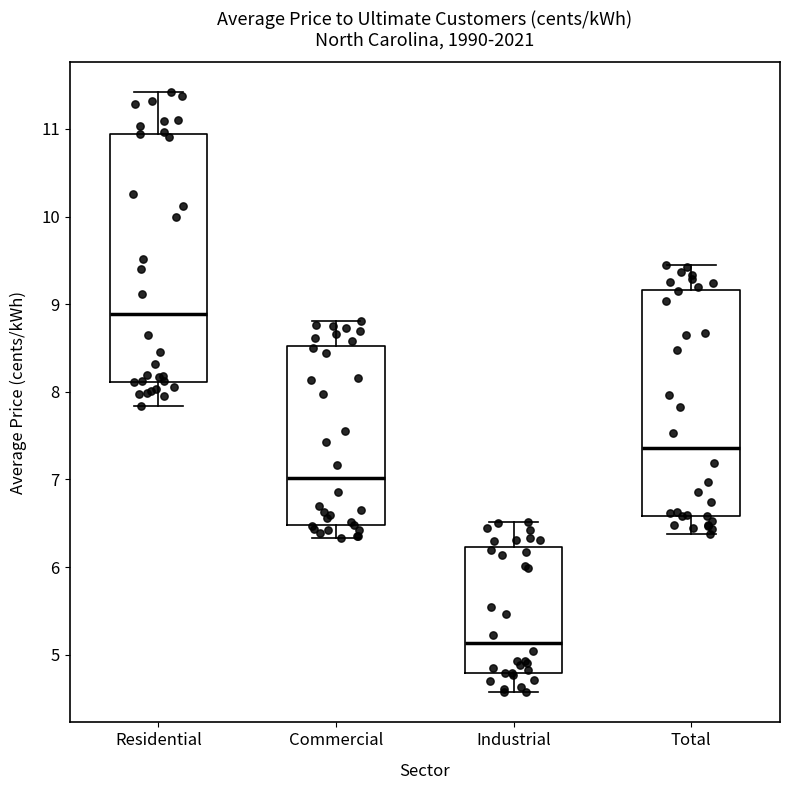

Reading left to right, read every box against the y-axis: the position of its median line, the range the box covers, and the ends of its whiskers. The values are not printed on the chart, so give them approximately, as read against the axis.

Residential: median 8.9, box 8.1 to 10.9, whiskers 7.8 to 11.4
Commercial: median 7.0, box 6.5 to 8.5, whiskers 6.3 to 8.8
Industrial: median 5.1, box 4.8 to 6.2, whiskers 4.6 to 6.5
Total: median 7.4, box 6.6 to 9.2, whiskers 6.4 to 9.5